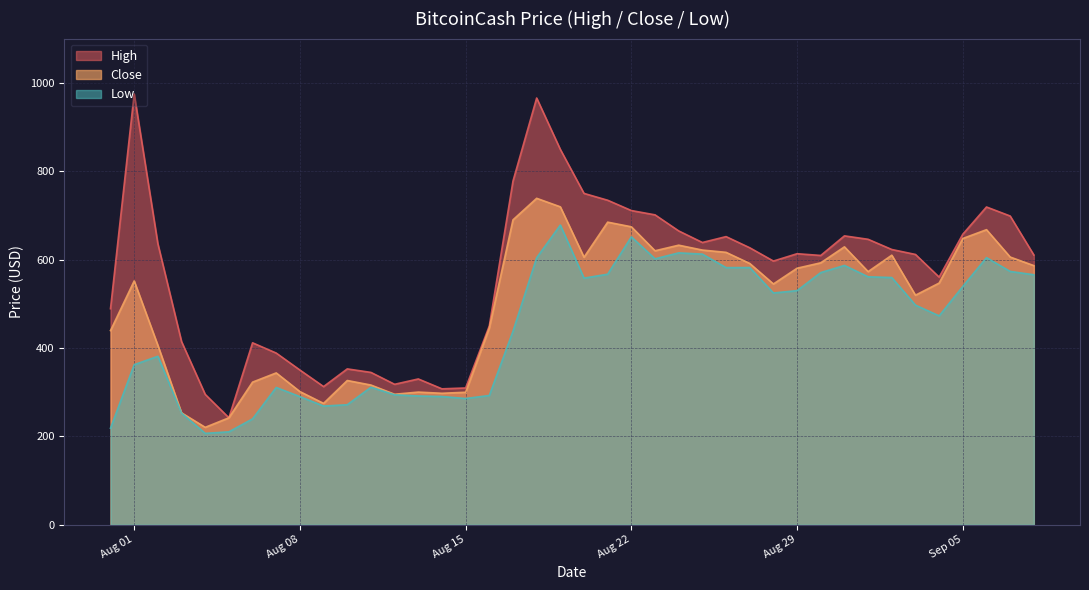

What is the spread (max minus min) of values at 2017-08-09?

44.1